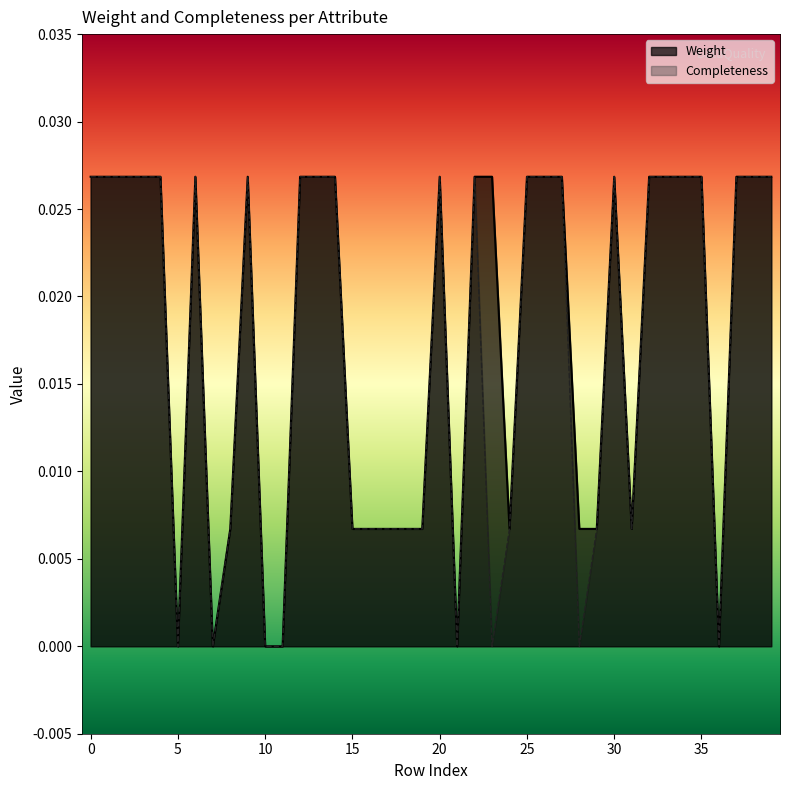

Which series has the largest total across all categories?

Weight